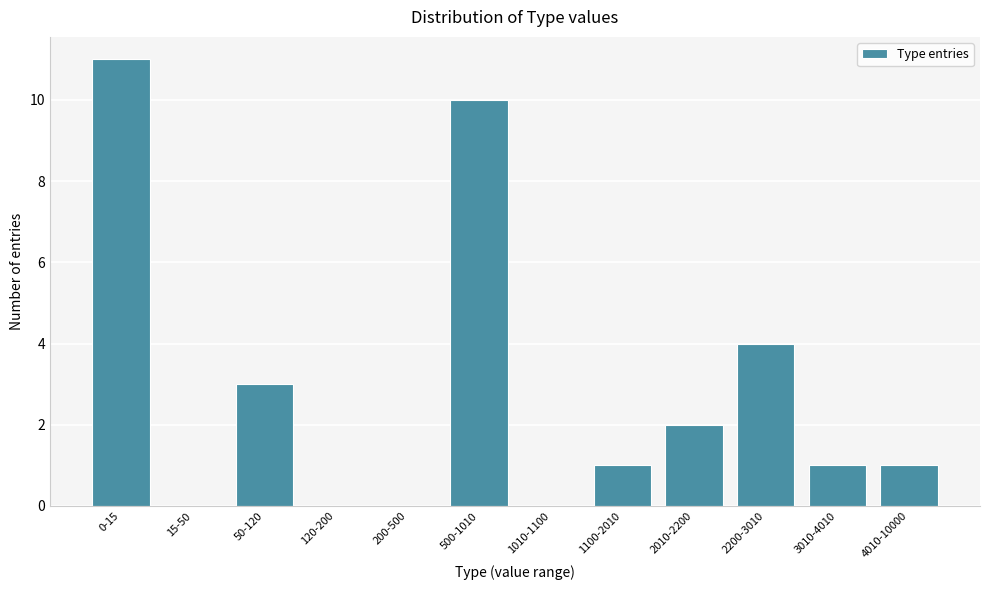

Reading left to right, extract all data points from this chart.

0-15=11	15-50=0	50-120=3	120-200=0	200-500=0	500-1010=10	1010-1100=0	1100-2010=1	2010-2200=2	2200-3010=4	3010-4010=1	4010-10000=1